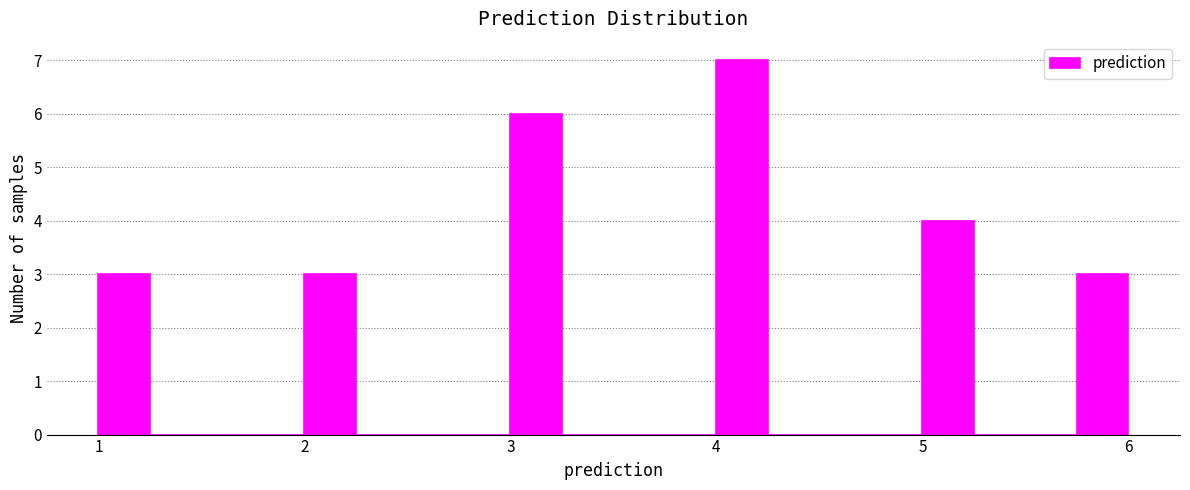

Around what value on the x-axis is the tallest bar? Give the approximate position of its centre, as read against the axis.

4.1